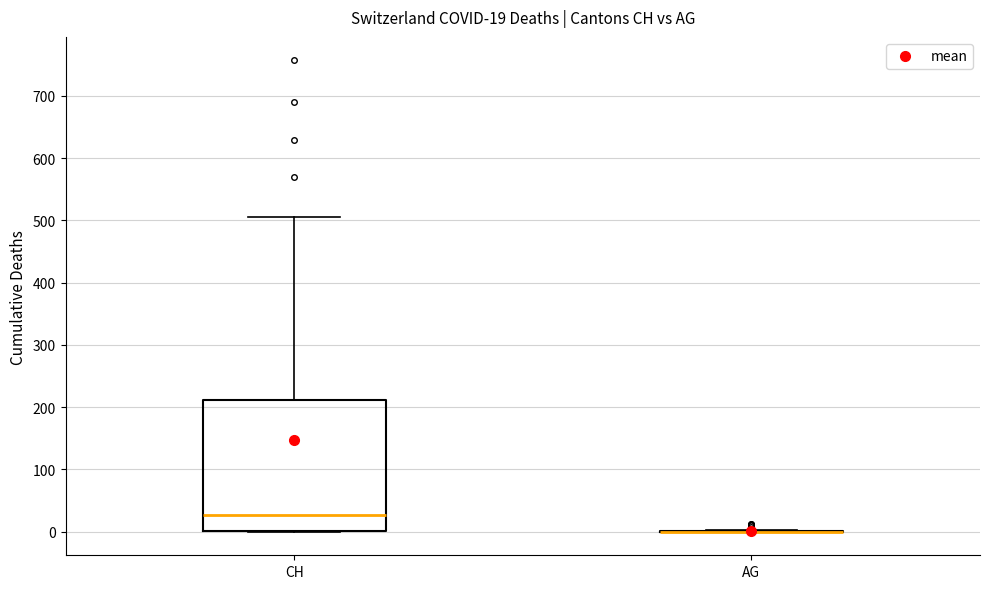

Comparing the boxes themselves (not the whiskers), which one is the tallest?

CH